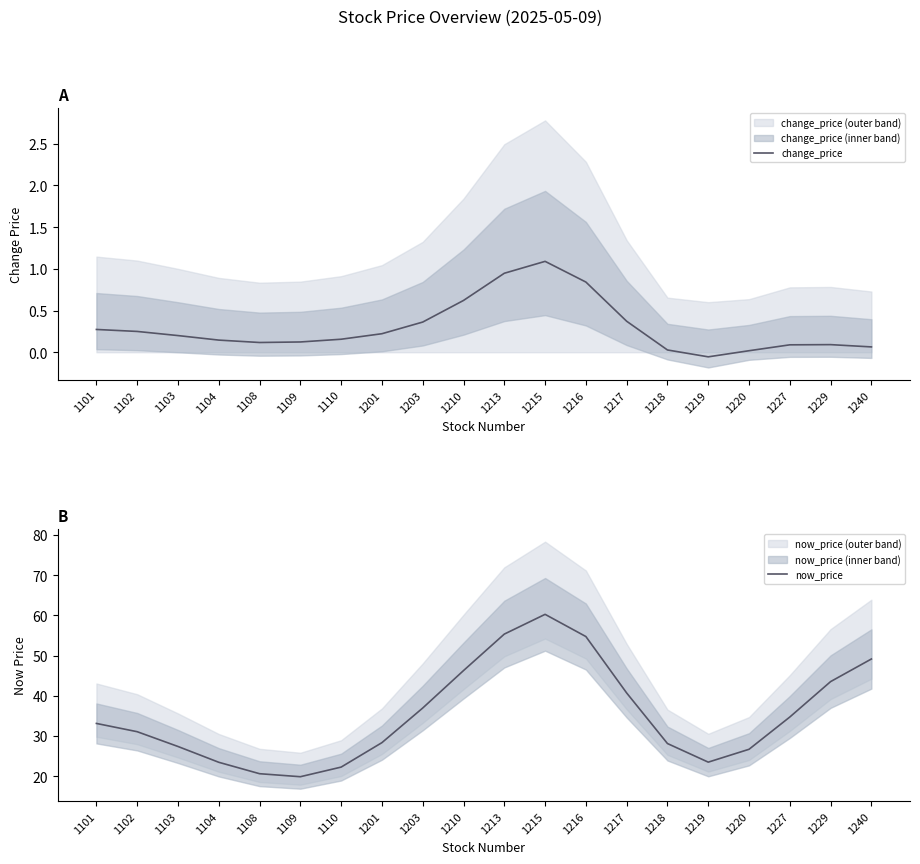

At which category is the sum across all series the highest?

1215